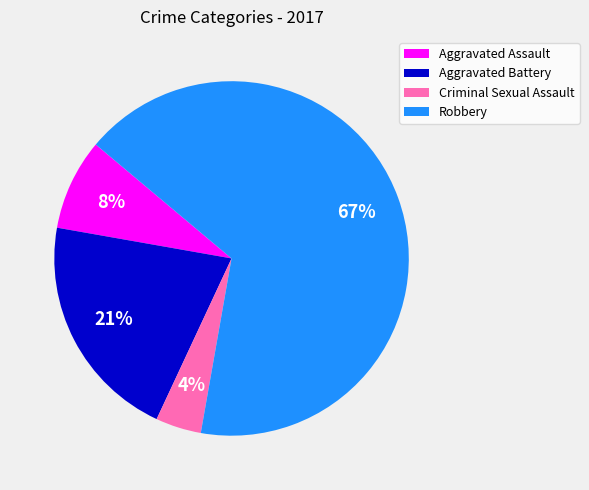

Which slice is the largest?

Robbery